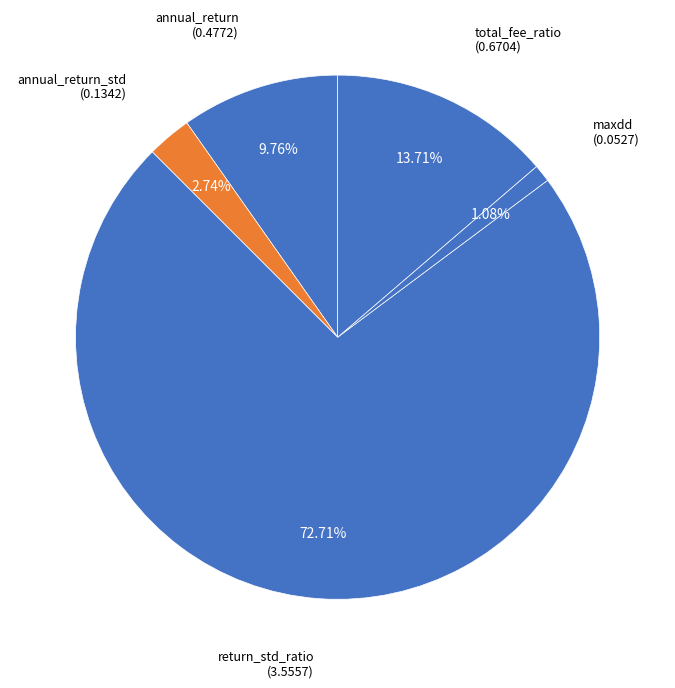

Count the number of slices in the pie.

5